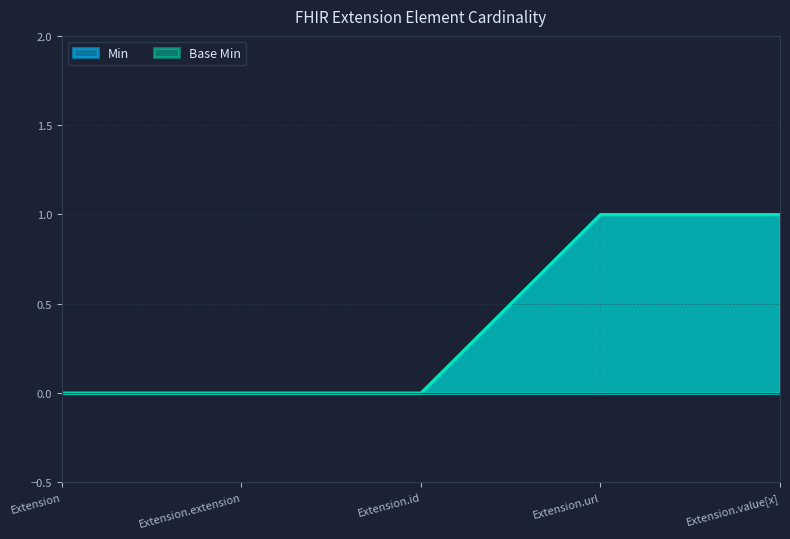

At which category is the sum across all series the highest?

Extension.url